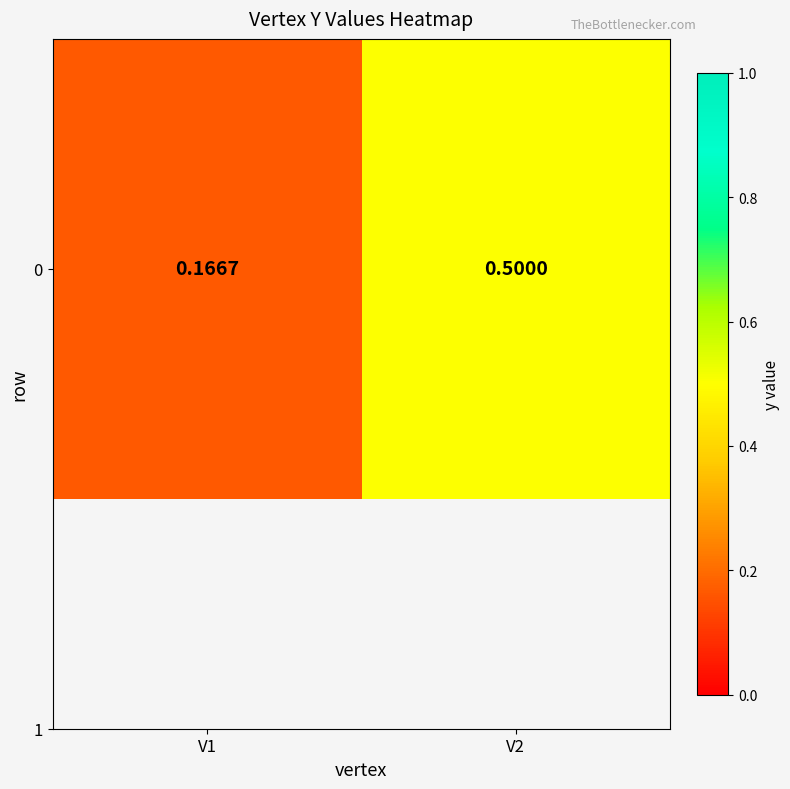

What is the approximate value at V2?

0.5